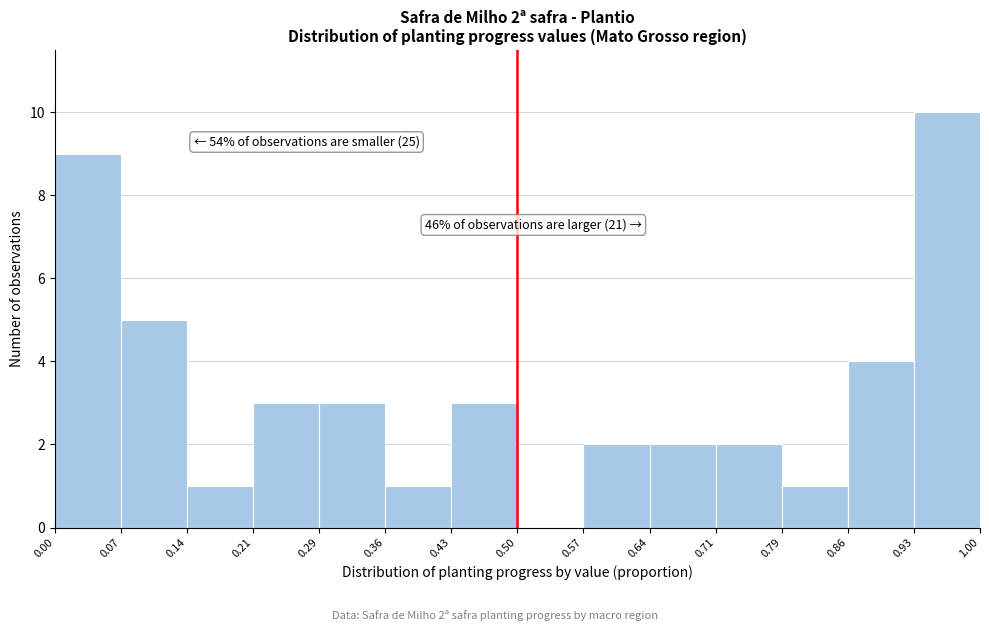

Over which range of the x-axis is the bar tallest?

0.93 to 1.00